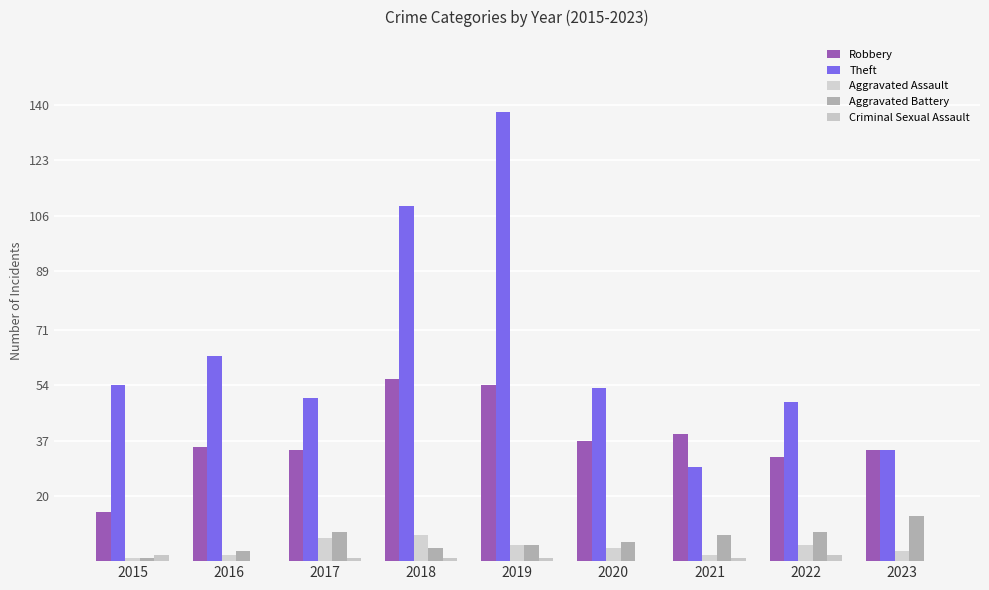

What is the value of the Theft bar at the 4th from the left?

109